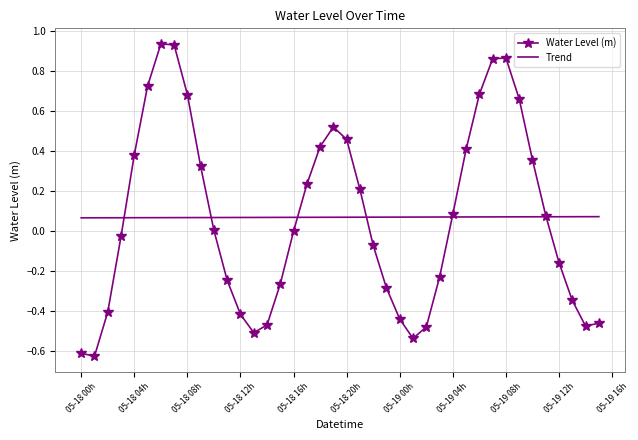

In Water Level (m), how many points are higher than both neighbors (excluding endpoints)?

3